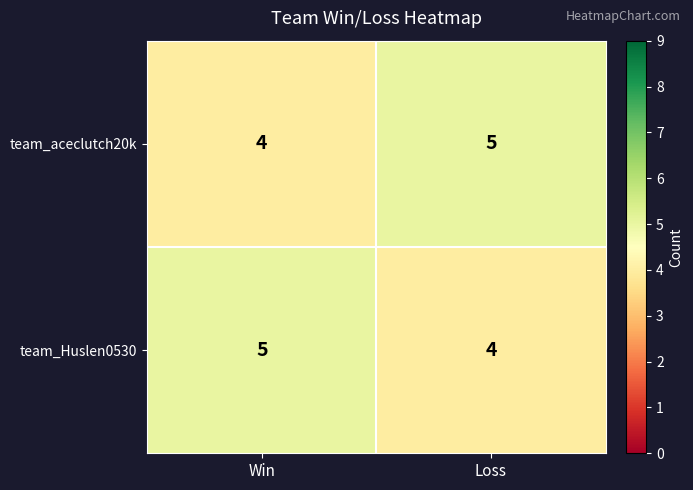

At Win, list the series in order from largest to smallest.

team_Huslen0530, team_aceclutch20k